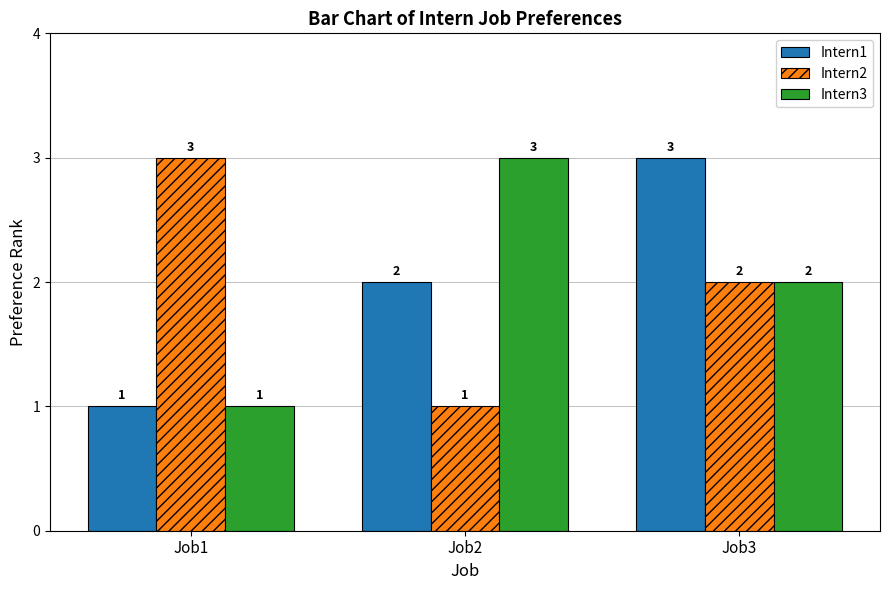

Does the chart contain stacked bars?

No